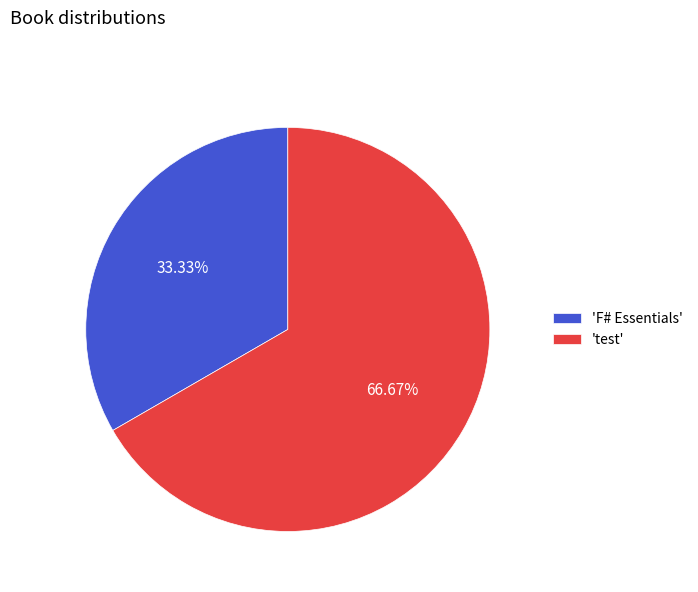

Is the sum of 'F# Essentials' and 'test' greater than half?

Yes